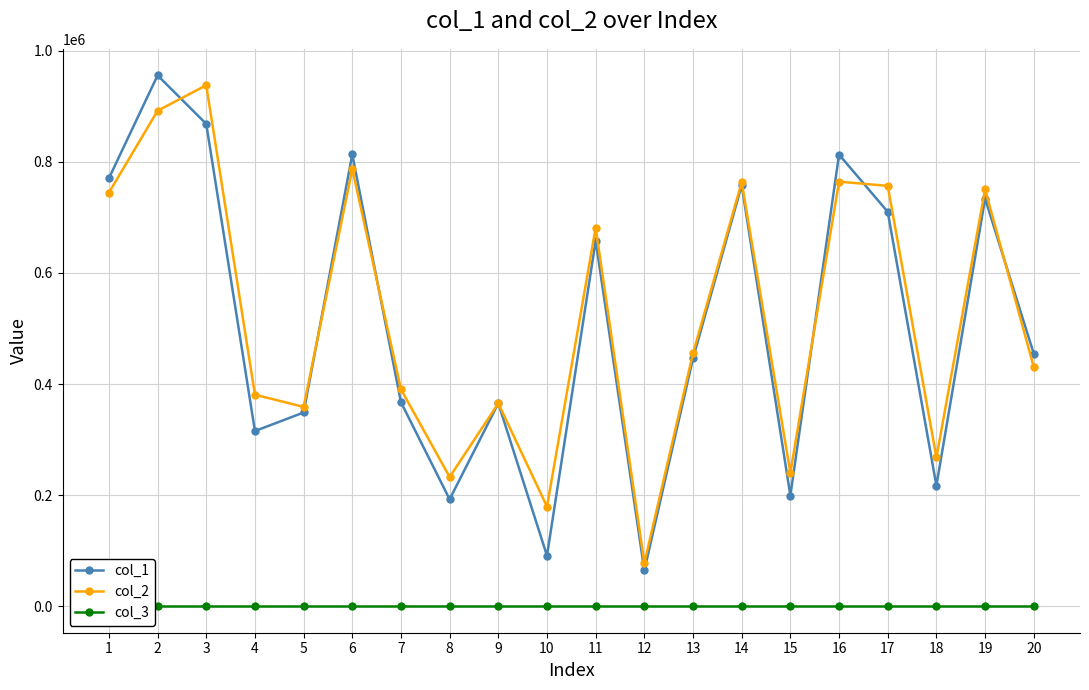

What is the lowest value of the col_2 series?

77502